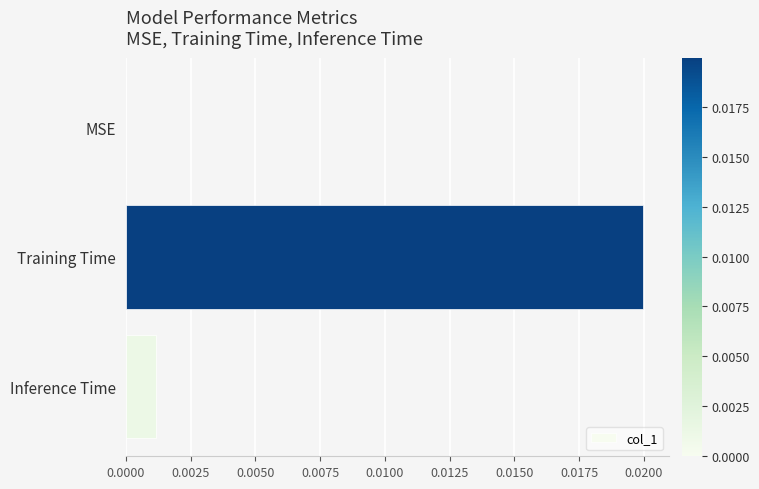

The value at Inference Time is 0.0. True or false?

True